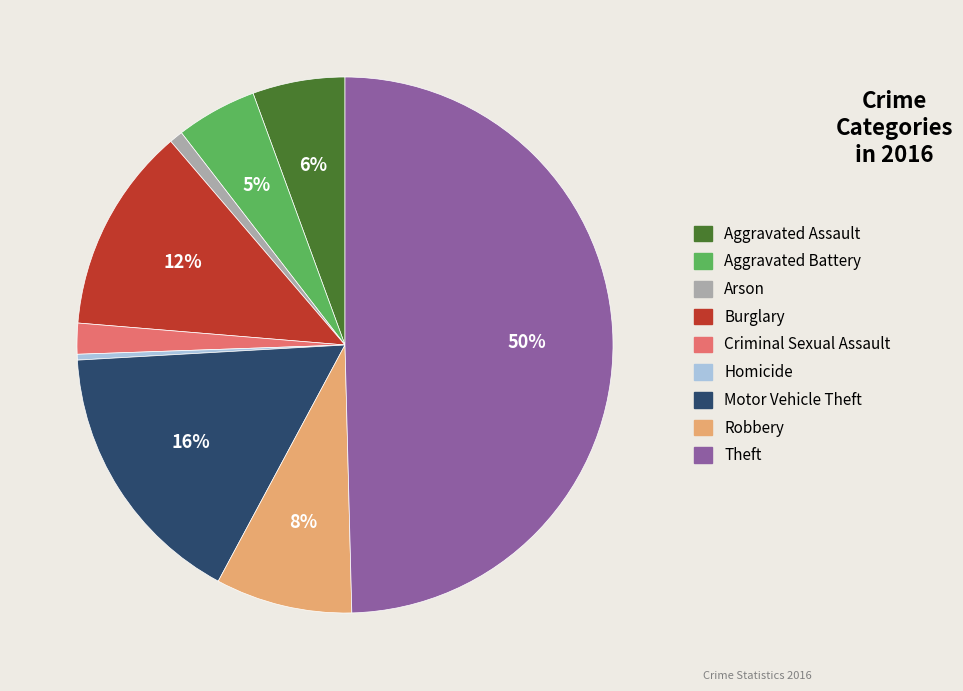

What percentage is the Robbery slice, to the nearest percent?

8%